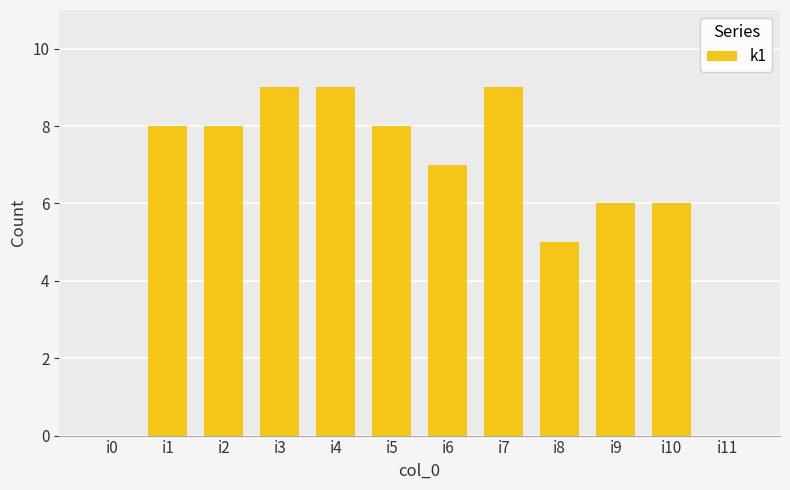

Reading right to left, what are all the values shown in this chart?

i11=0	i10=6	i9=6	i8=5	i7=9	i6=7	i5=8	i4=9	i3=9	i2=8	i1=8	i0=0